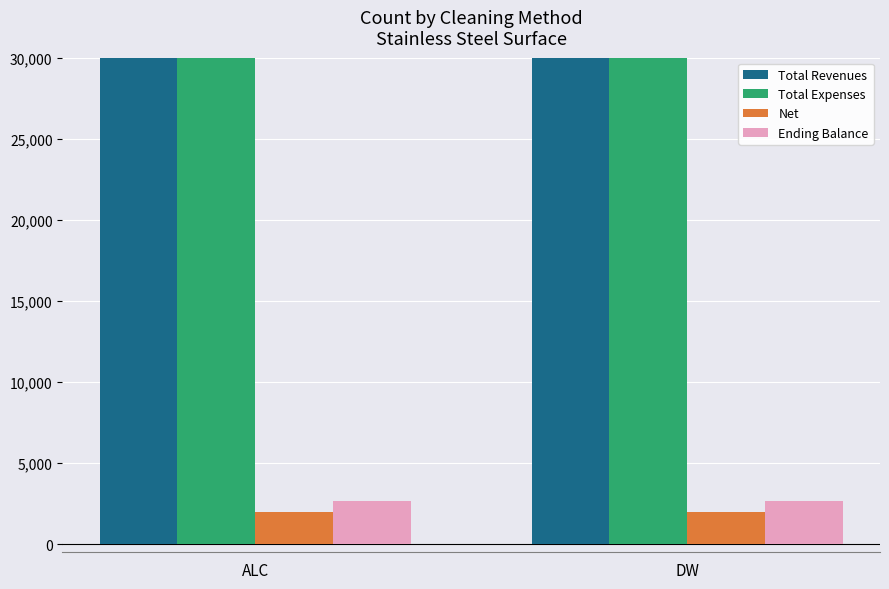

At which category is the sum across all series the highest?

ALC